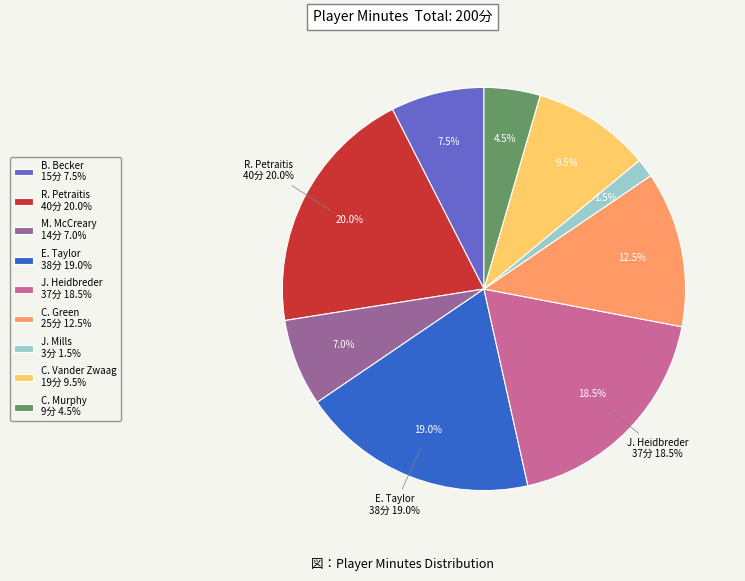

To the nearest percent, what percentage of the pie is C. Green?

12%